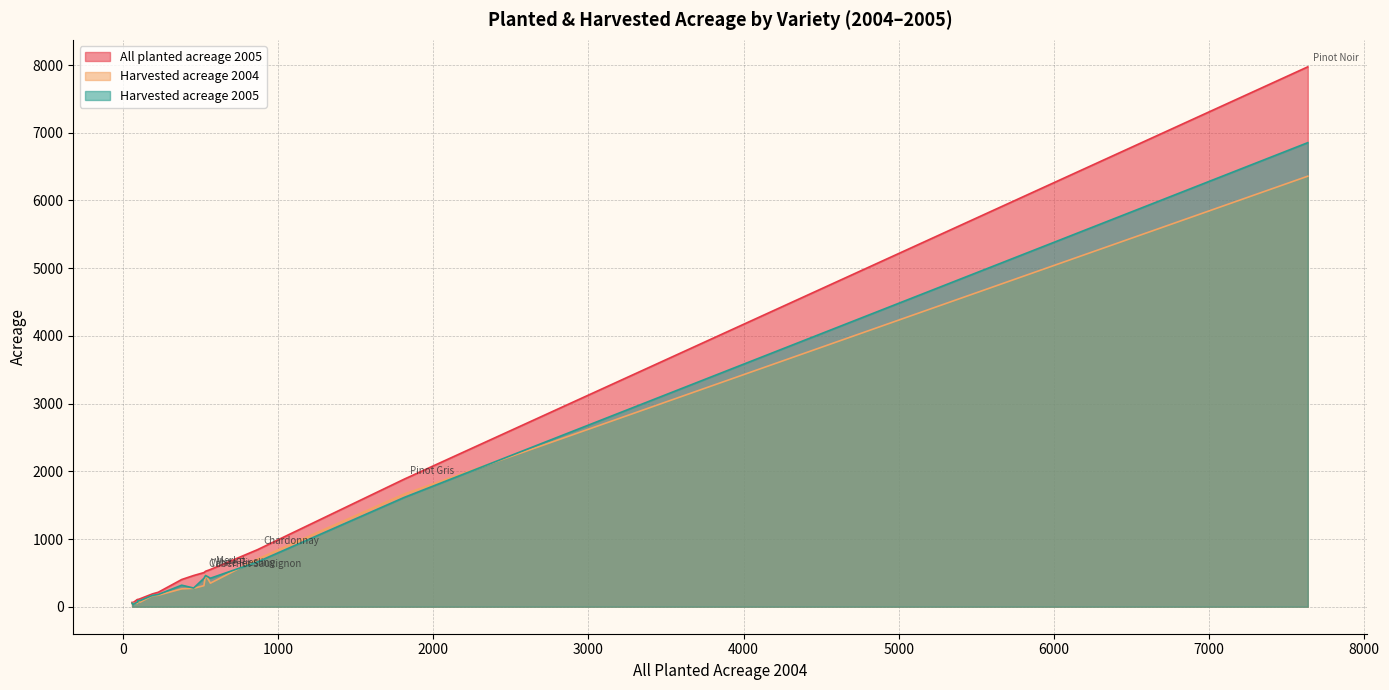

The All planted acreage 2005 series shows 24 at Viognier. True or false?

False